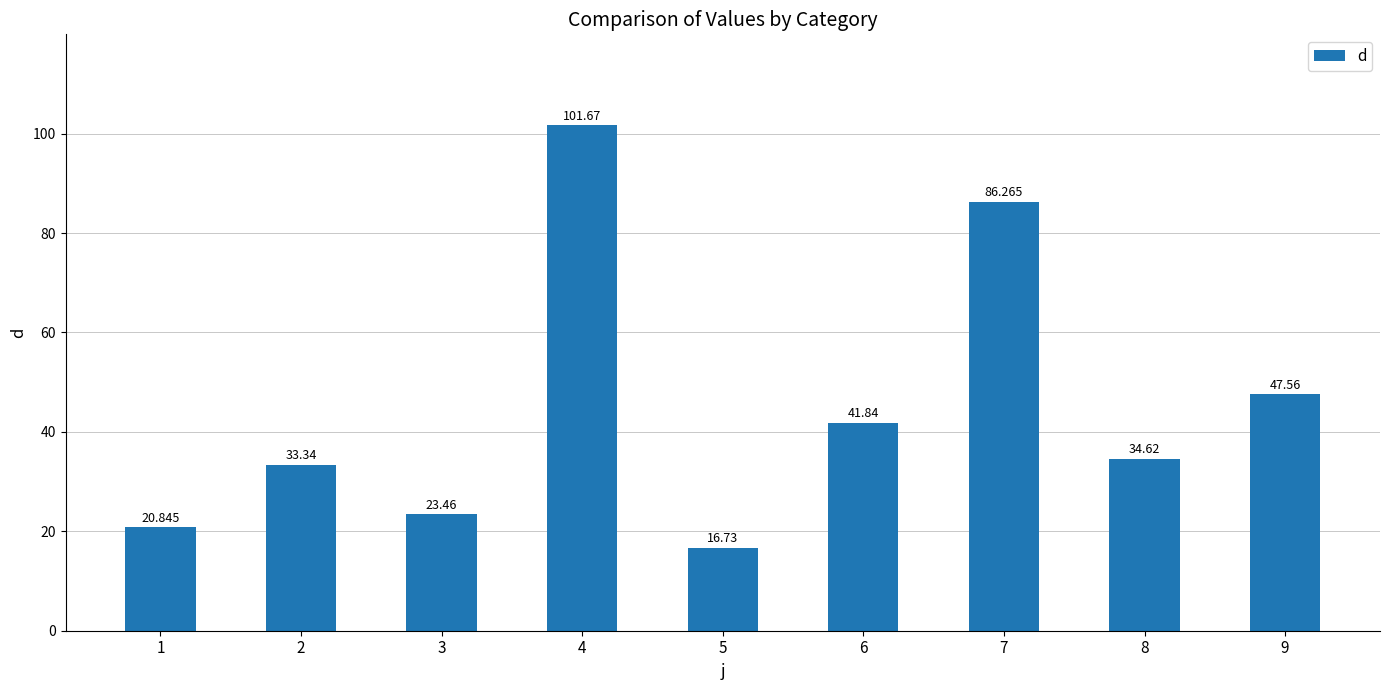

What is the smallest value displayed?

16.7